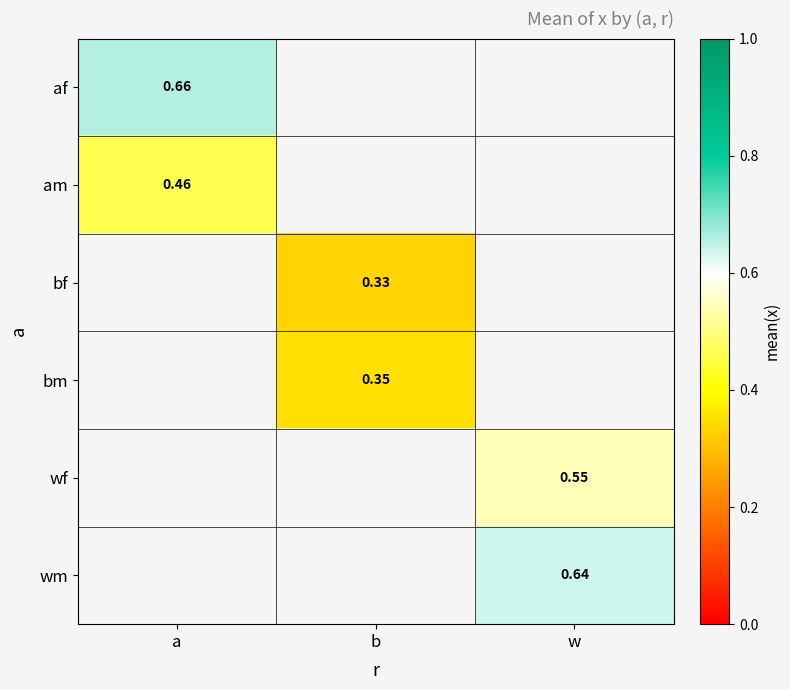

Which category has the highest value across all series?

a